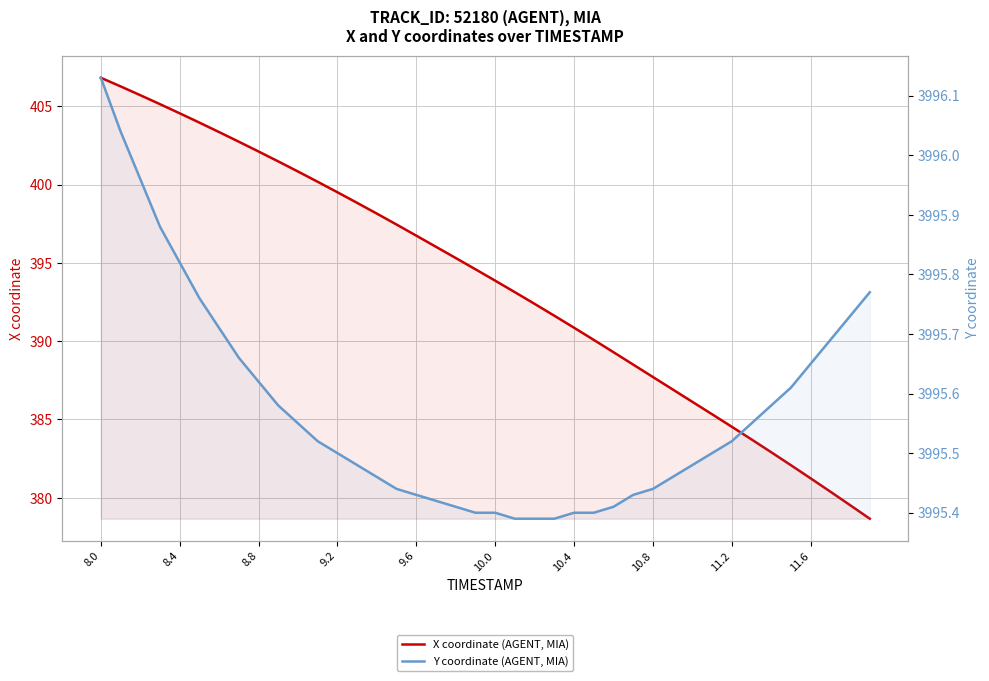

How many categories are shown in the chart?

40